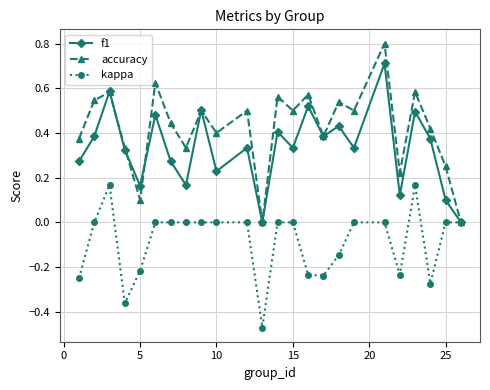

What is the difference between the maximum and minimum values in the f1 series?

0.7